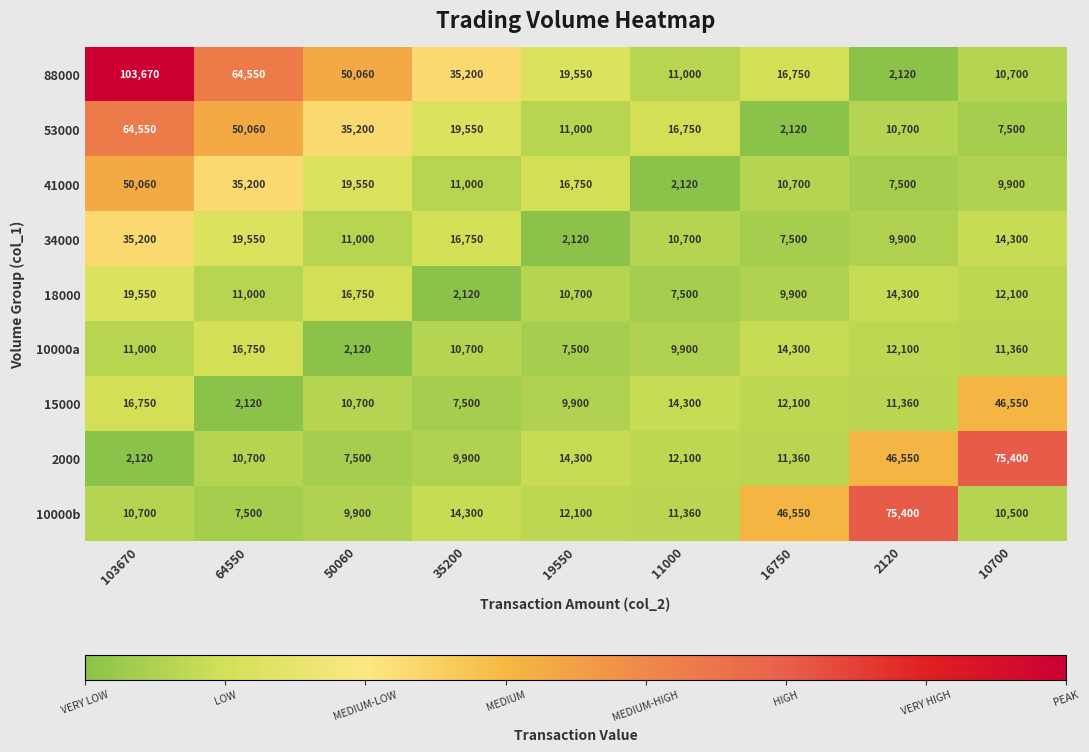

The value of 18000 at 19550 is 17800. True or false?

False